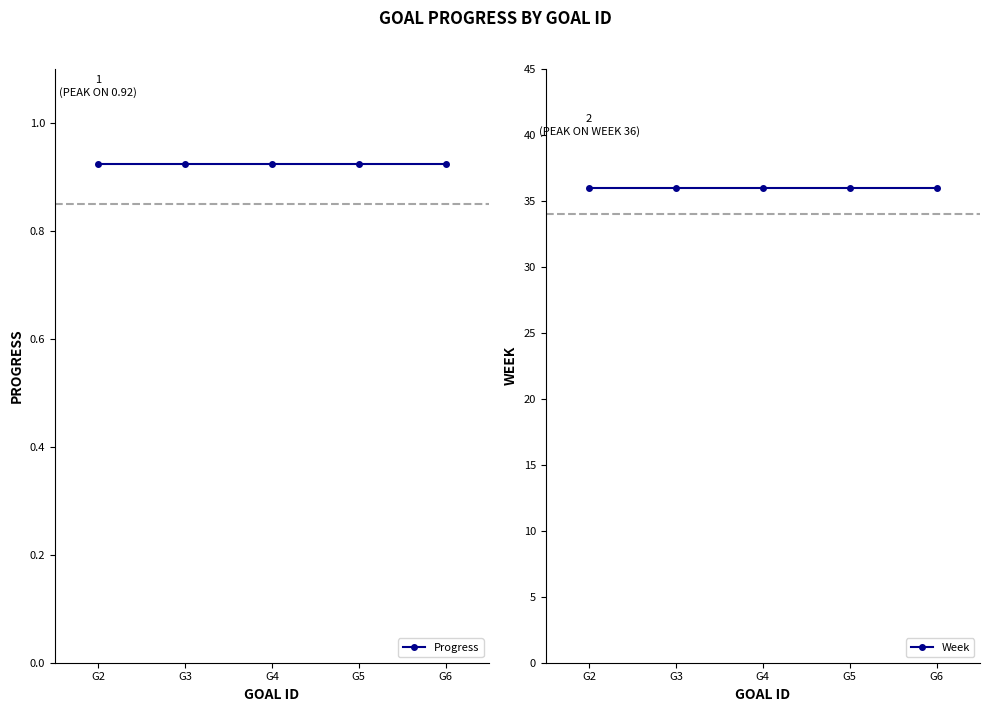

Is it true that Week equals 36.0 at G3?

True